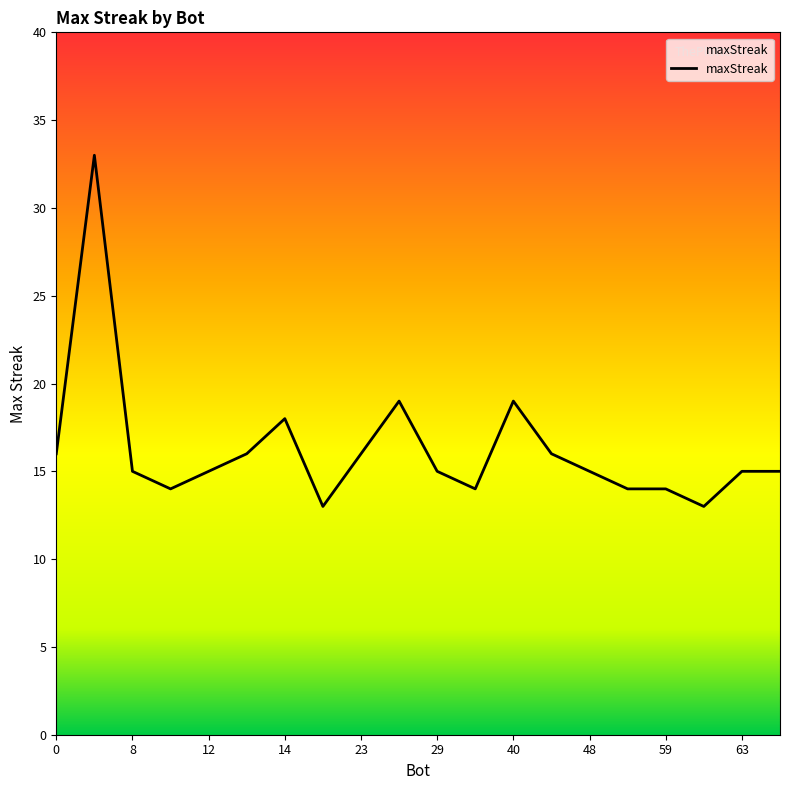

What is the difference between the maximum and minimum values?

20